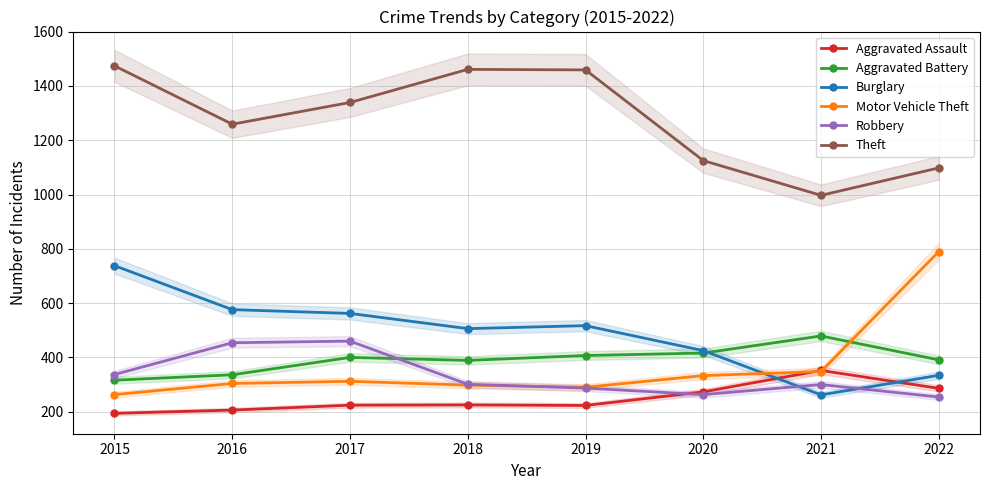

Reading left to right, what are all the values shown in this chart?

Aggravated Assault: 2015=194	2016=206	2017=224	2018=225	2019=223	2020=273	2021=352	2022=286
Aggravated Battery: 2015=316	2016=336	2017=400	2018=389	2019=407	2020=416	2021=479	2022=391
Burglary: 2015=738	2016=576	2017=562	2018=506	2019=517	2020=425	2021=262	2022=334
Motor Vehicle Theft: 2015=263	2016=304	2017=312	2018=298	2019=290	2020=333	2021=348	2022=790
Robbery: 2015=337	2016=454	2017=460	2018=301	2019=287	2020=263	2021=300	2022=254
Theft: 2015=1474	2016=1259	2017=1339	2018=1461	2019=1459	2020=1125	2021=997	2022=1098